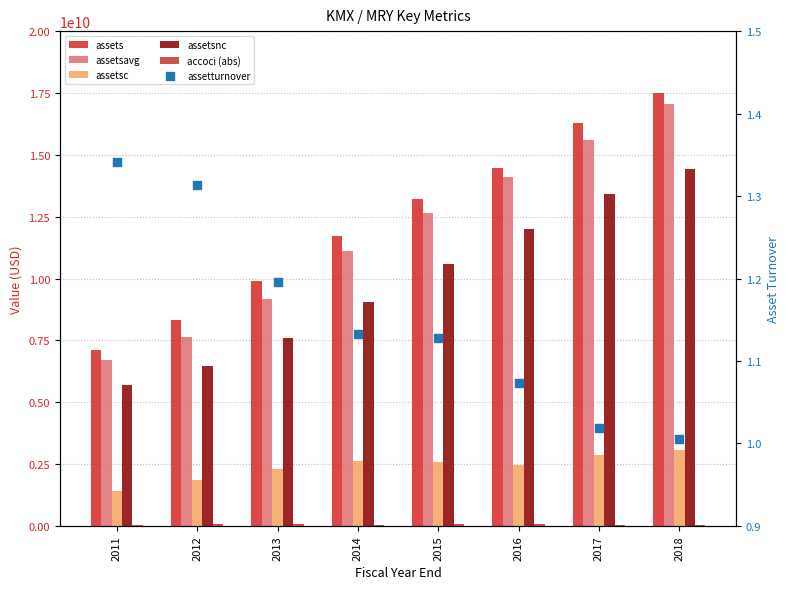

What are all the series names shown in the legend?

assets, assetsavg, assetsc, assetsnc, accoci (abs), assetturnover